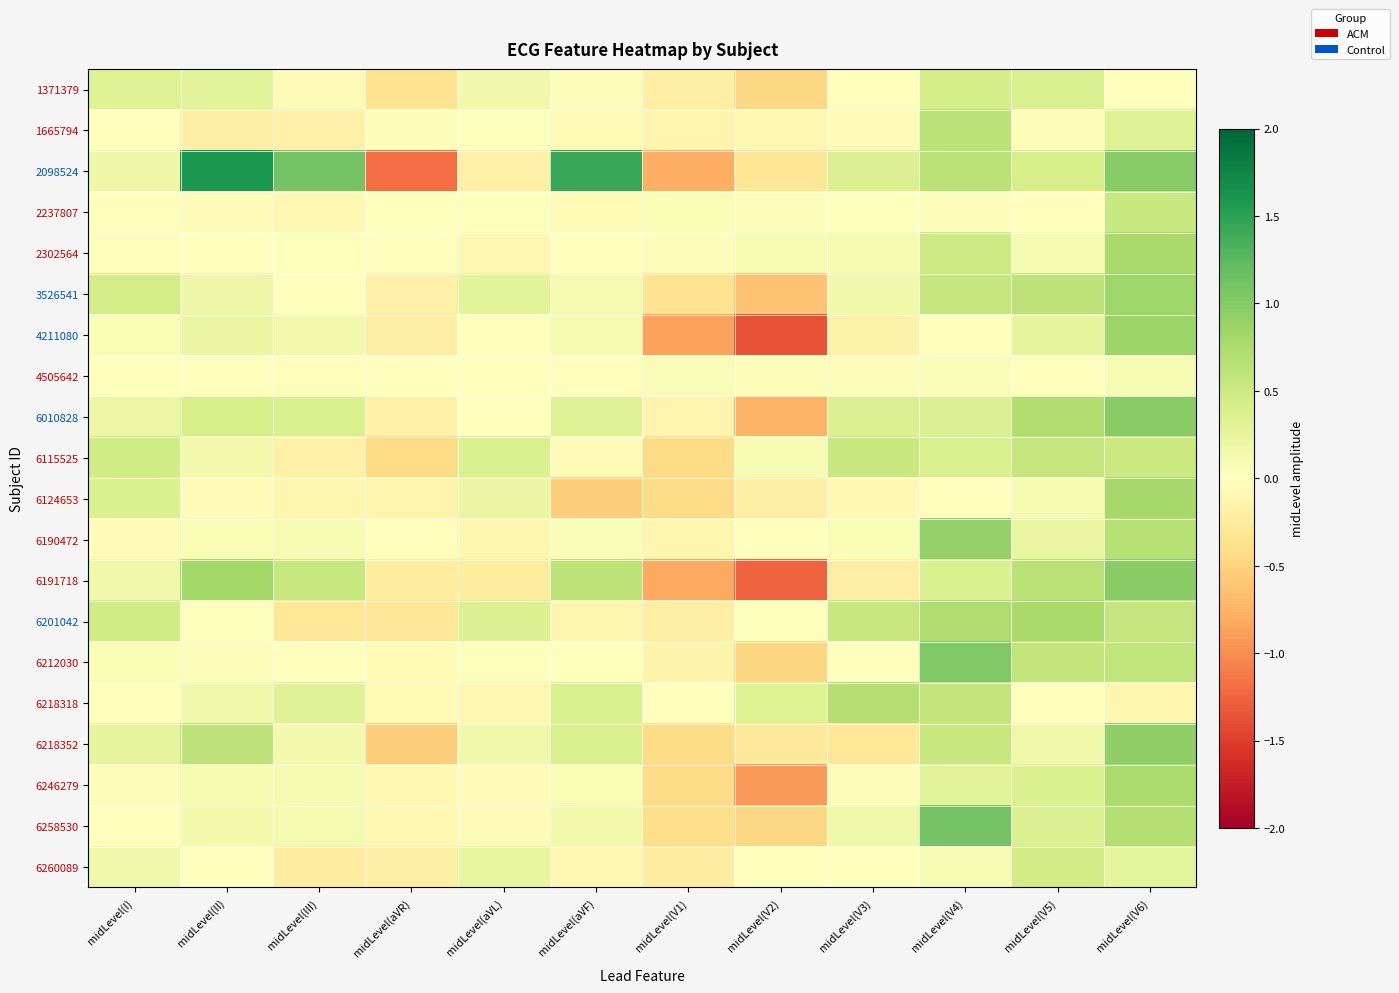

What is the difference between the highest and lowest values at midLevel(V3)?

1.0